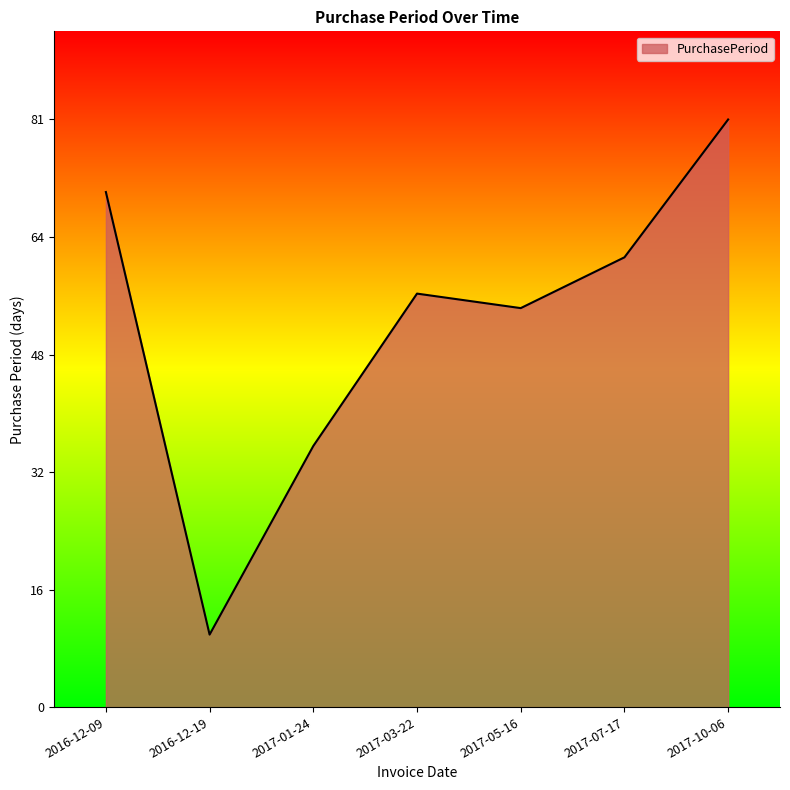

What is the sum of all values?

372